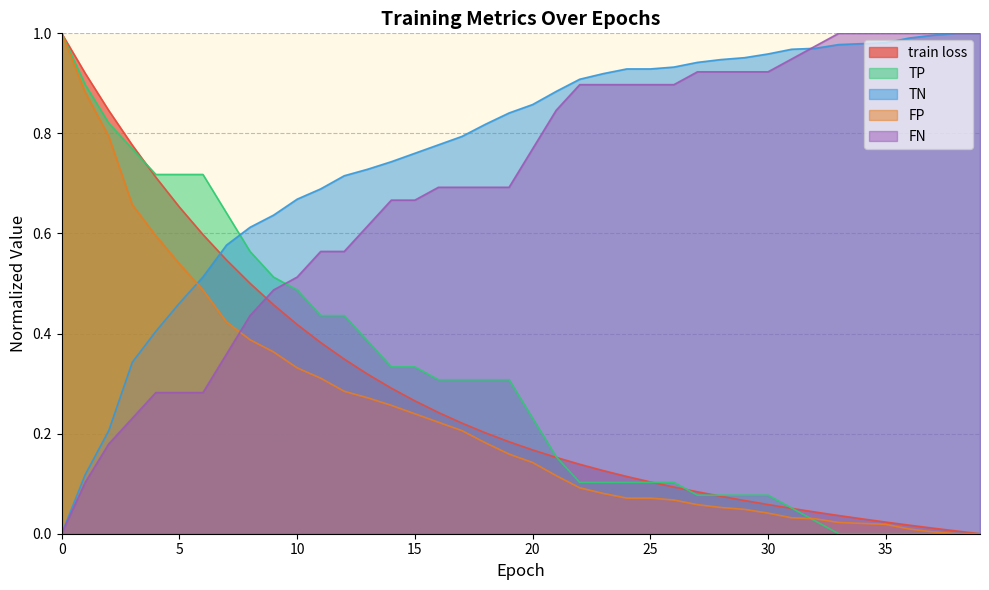

At how many categories does at least one series exceed 0?

40